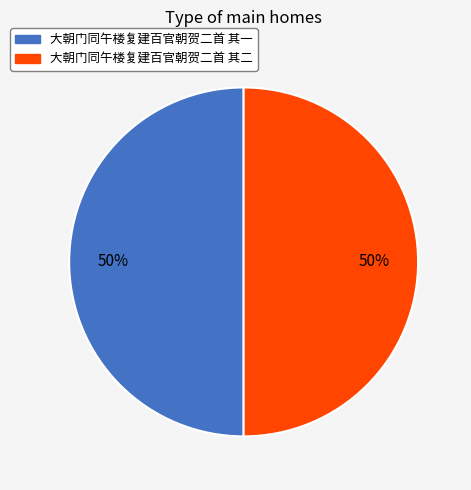

To the nearest percent, what portion does 大朝门同午楼复建百官朝贺二首 其一 represent?

50%